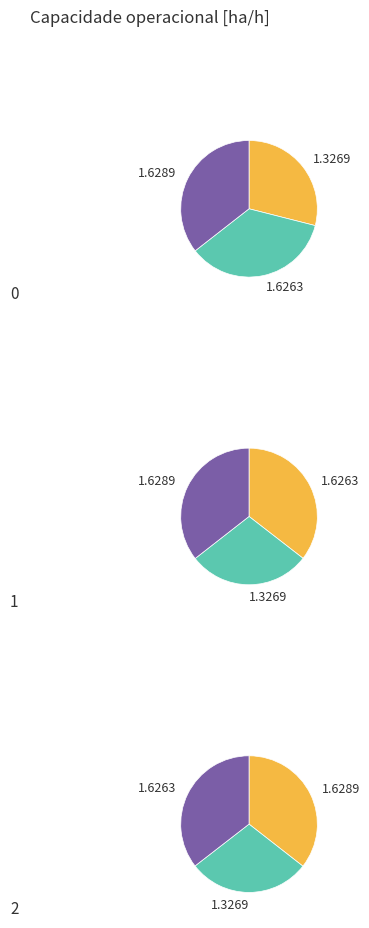

Is there a majority slice in this chart?

No